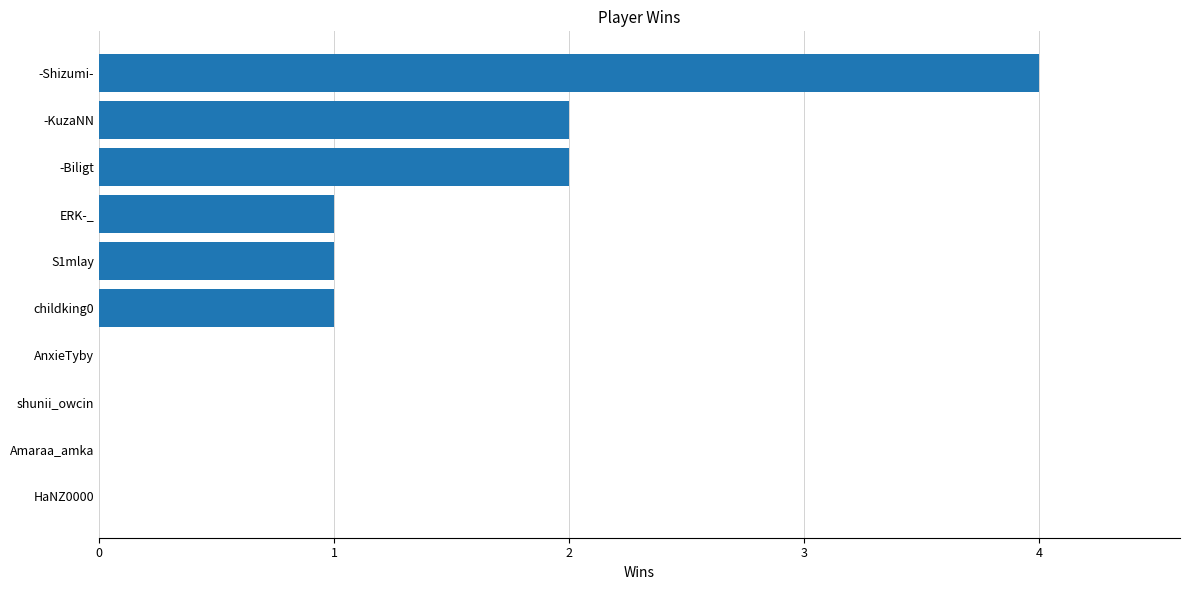

Does the chart contain stacked bars?

No